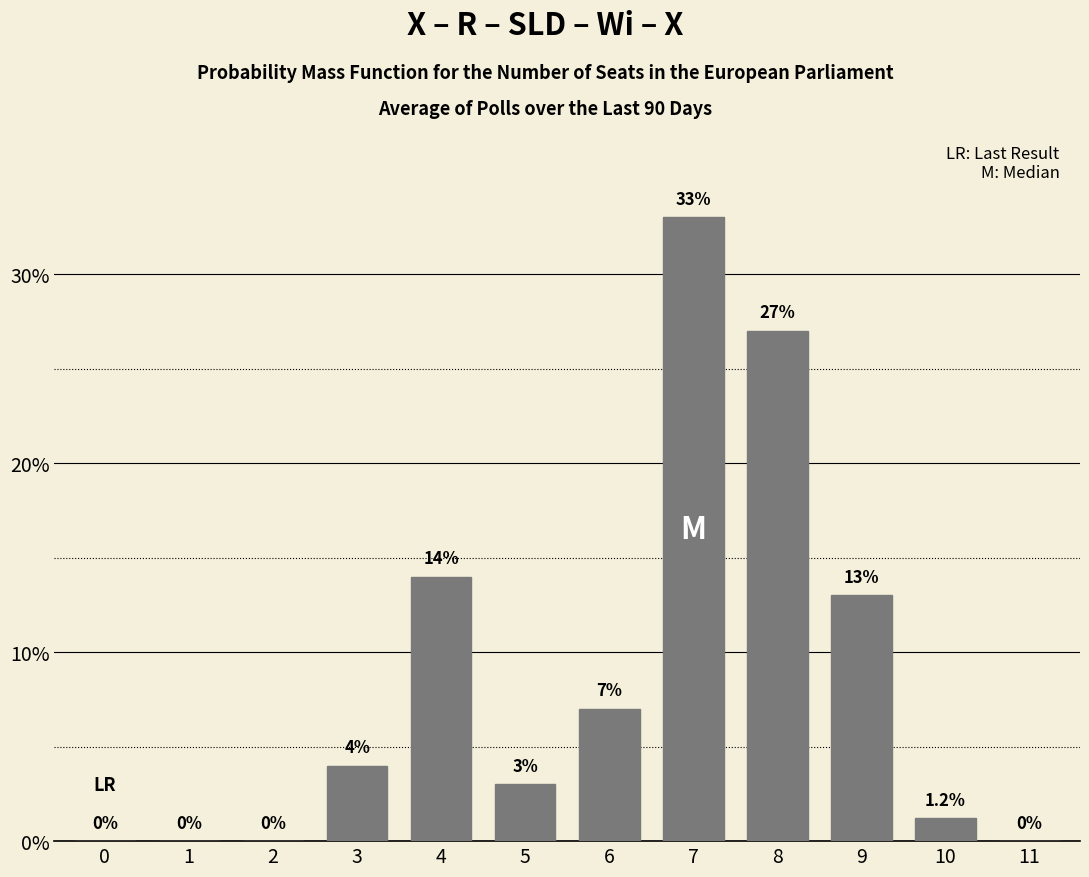

Reading right to left, transcribe all the data shown in this chart.

11=0.0	10=1.2	9=13.0	8=27.0	7=33.0	6=7.0	5=3.0	4=14.0	3=4.0	2=0.0	1=0.0	0=0.0